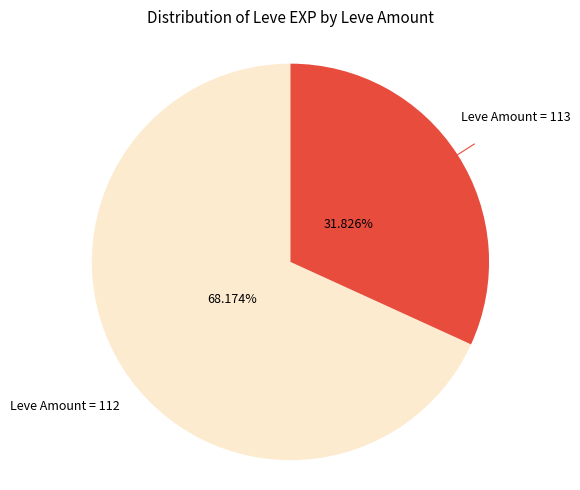

Is there any slice that represents more than half of the pie?

Yes